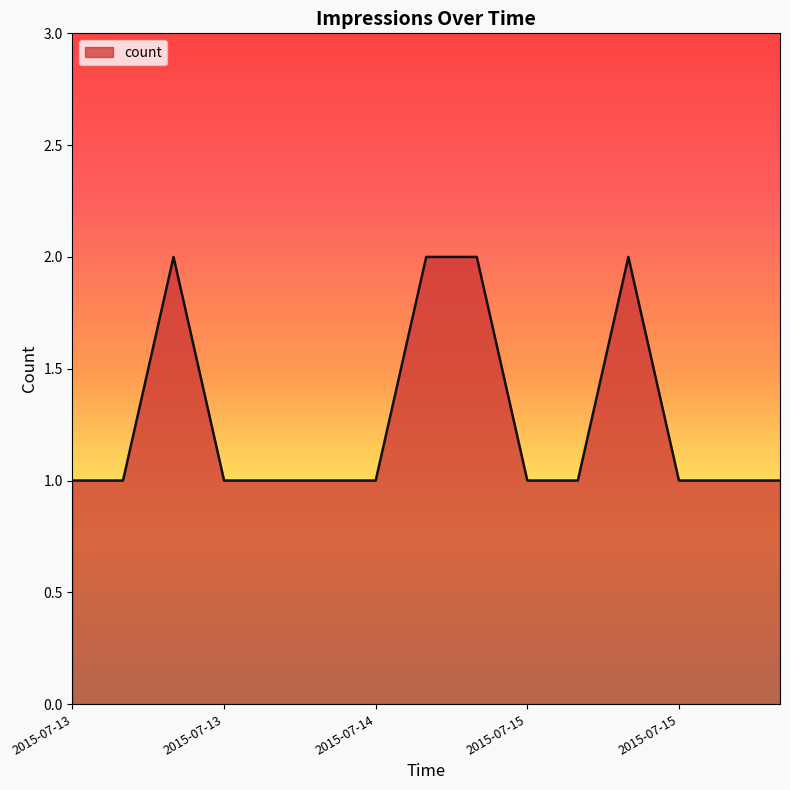

How many lines are shown in the chart?

1